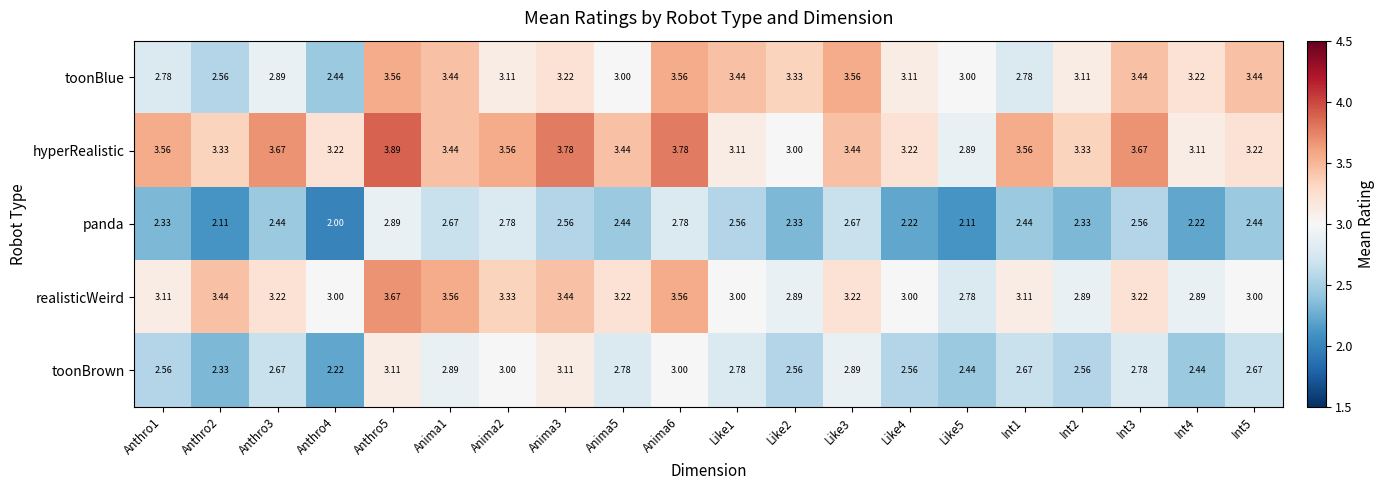

Which series has the widest spread of values?

toonBlue